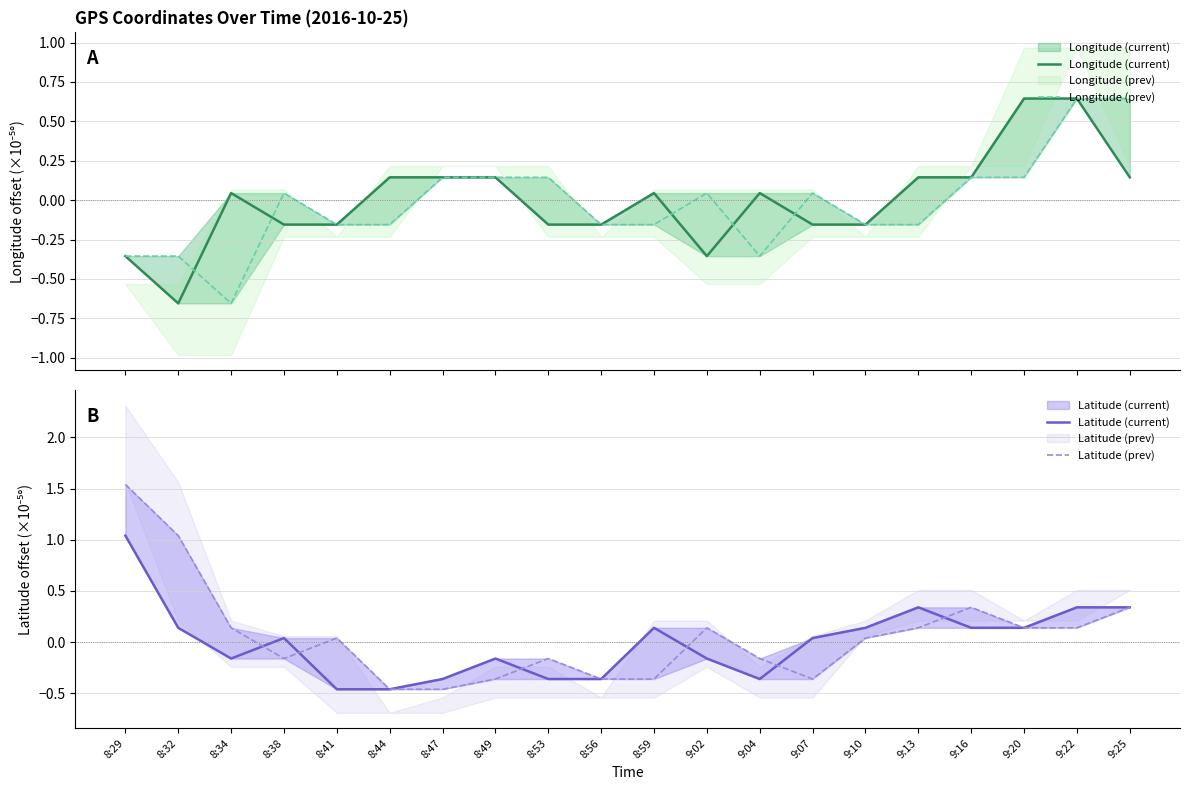

Which series has the largest range (max minus min)?

Latitude (prev)